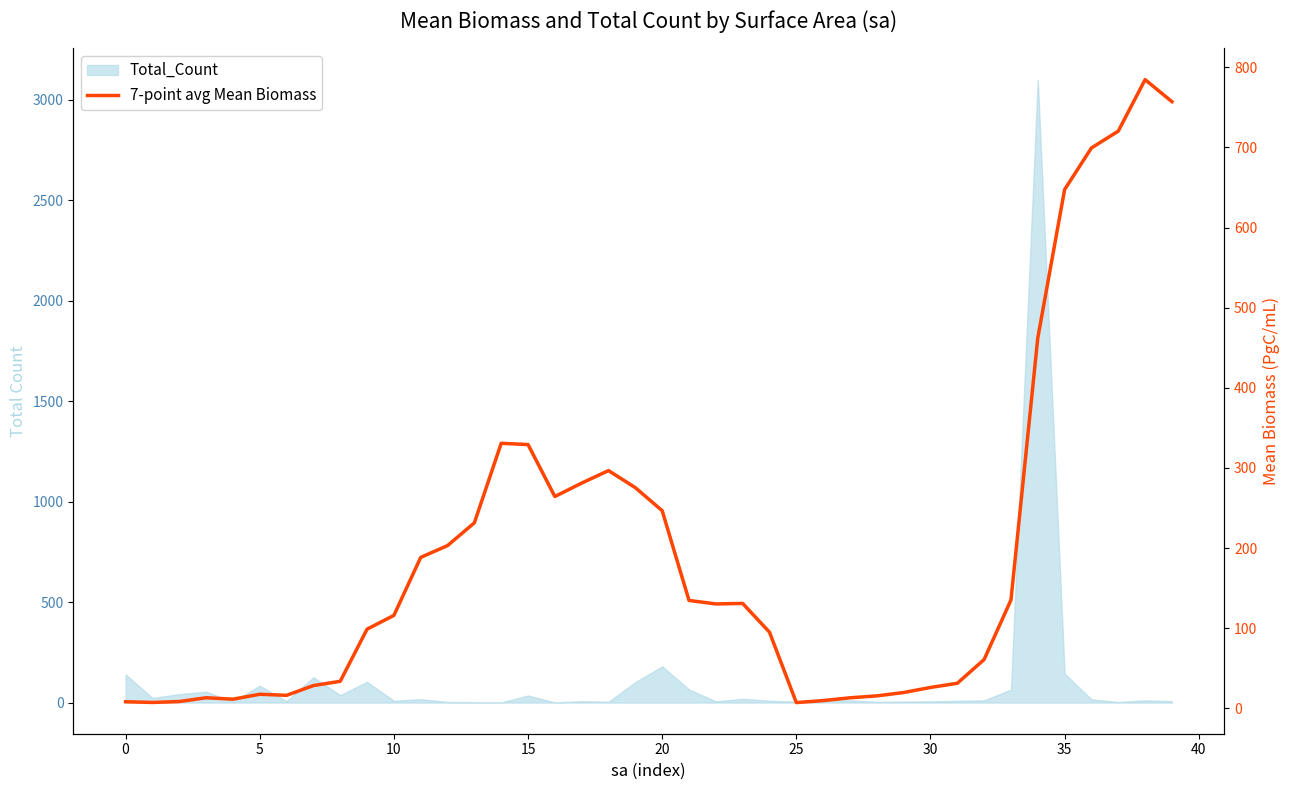

What is the maximum value shown in the chart?

784.6